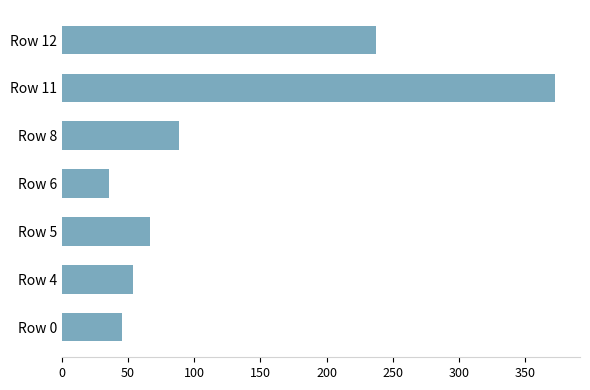

What is the sum of all values?

900.6